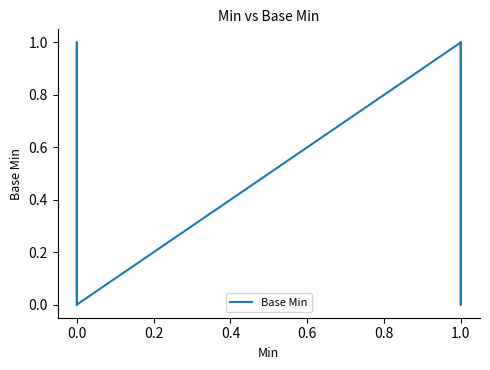

How many data points are above 0?

3